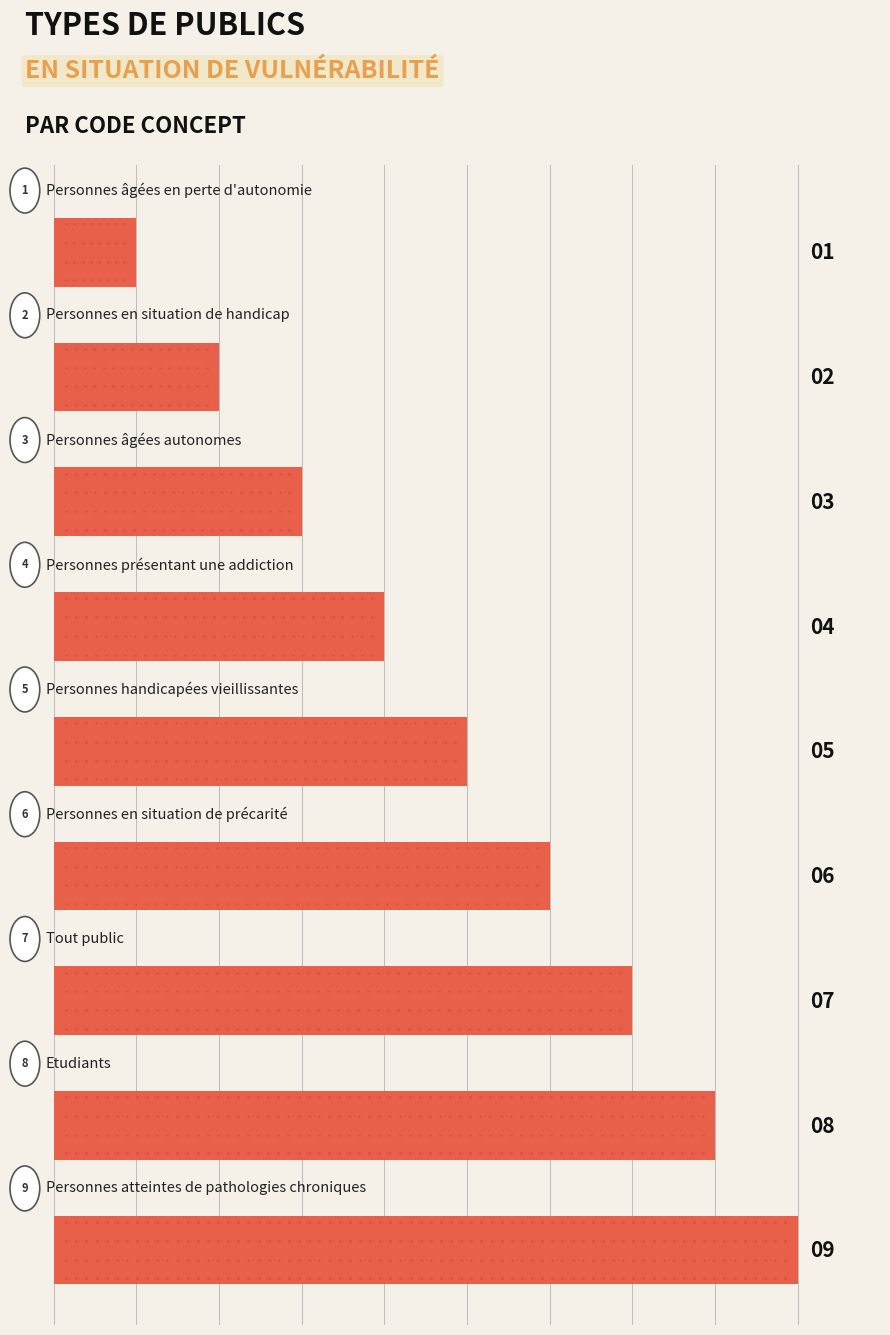

Are the bars grouped side by side (vs. stacked)?

No